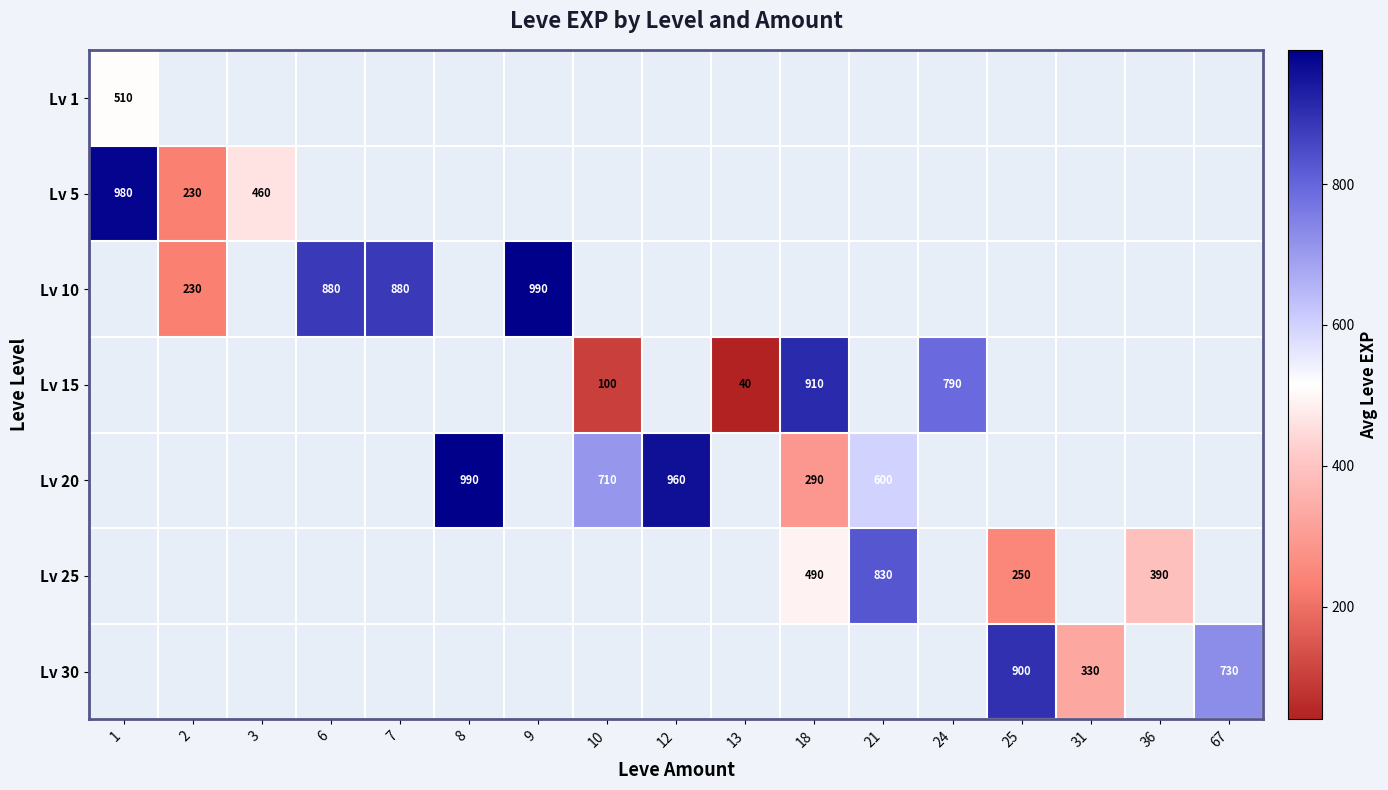

Count the number of categories in the chart.

17